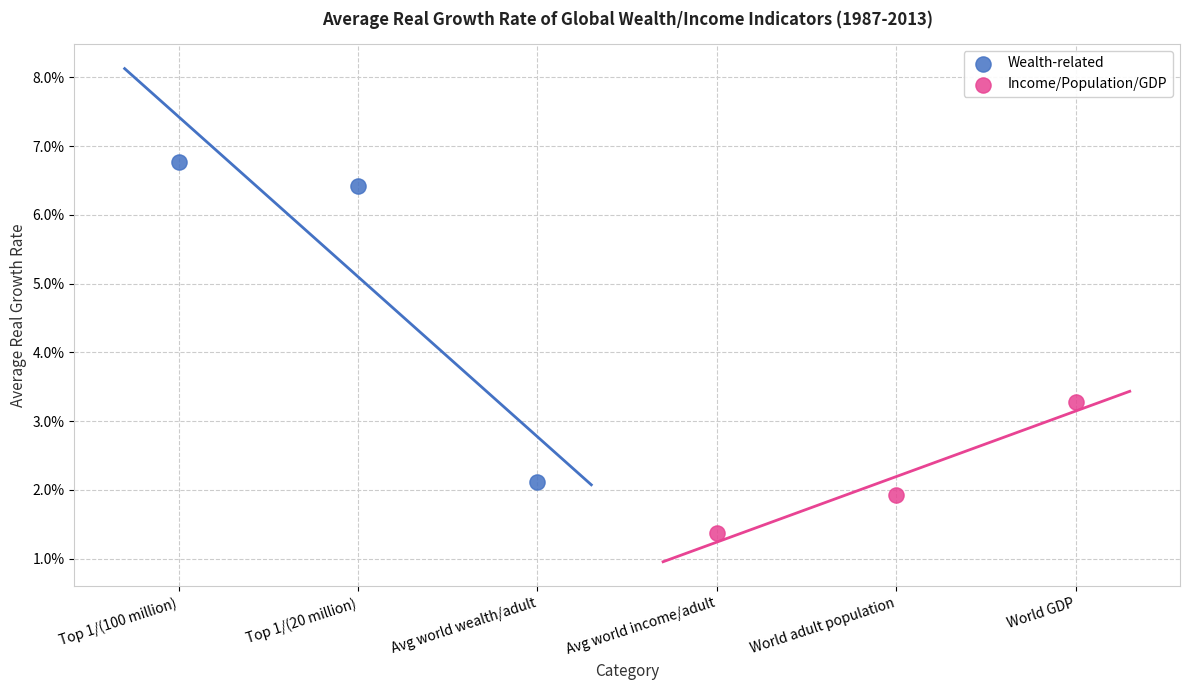

What are all the series names shown in the legend?

Wealth-related, Income/Population/GDP